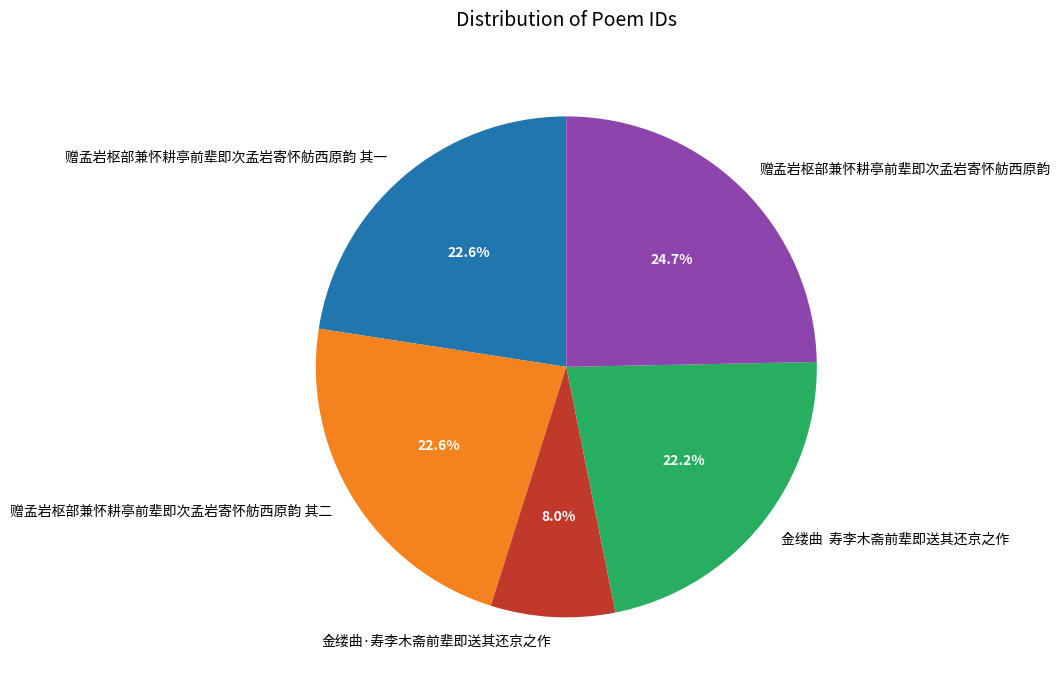

Is there any slice that represents more than half of the pie?

No